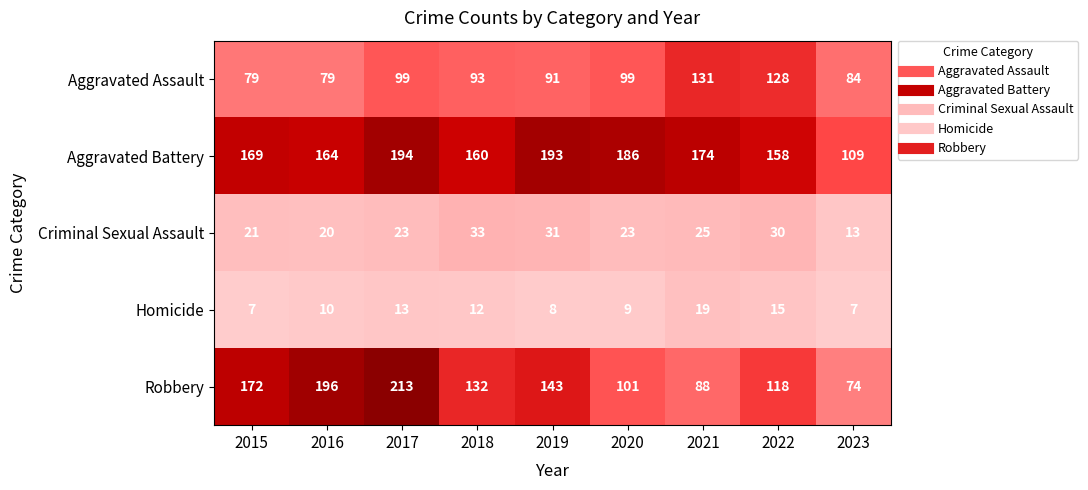

Is it true that Criminal Sexual Assault equals 13 at 2023?

True